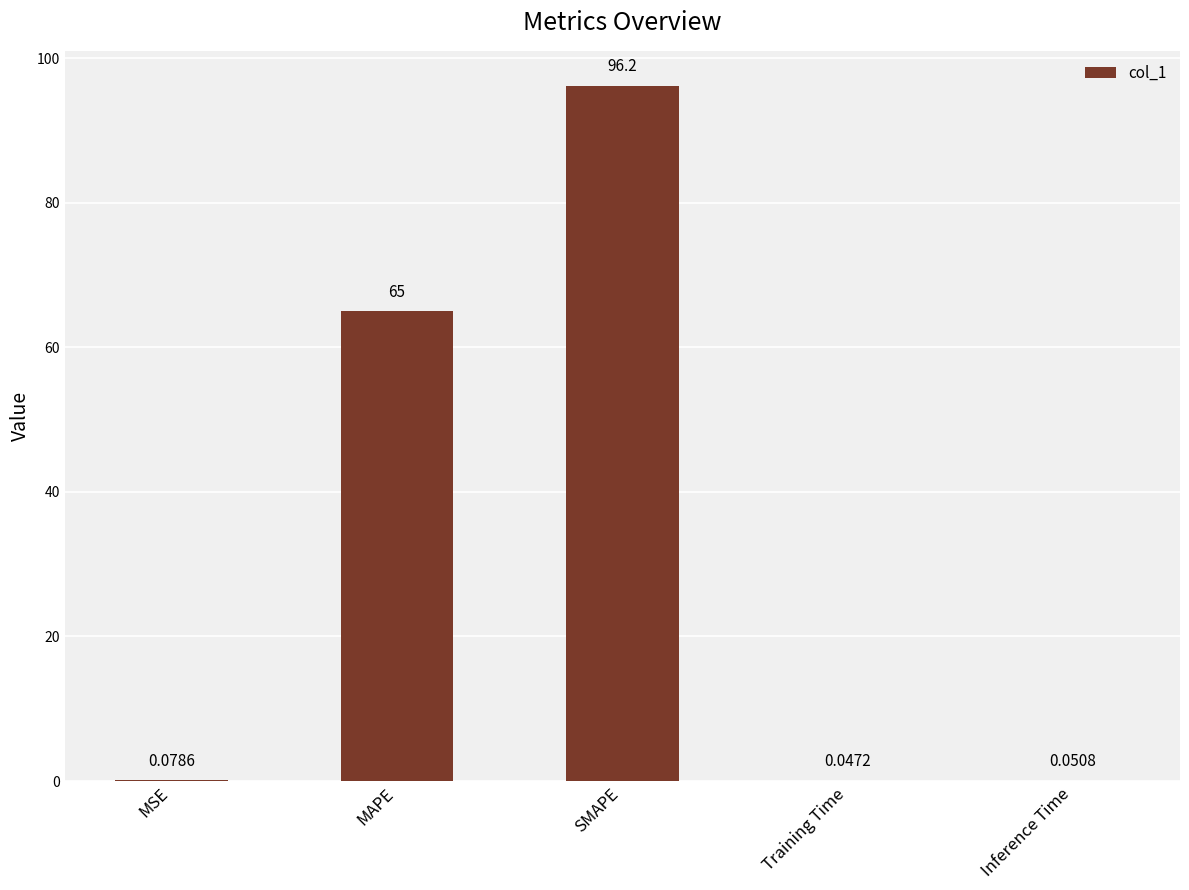

What is the sum of the values at MAPE and Training Time?

65.0